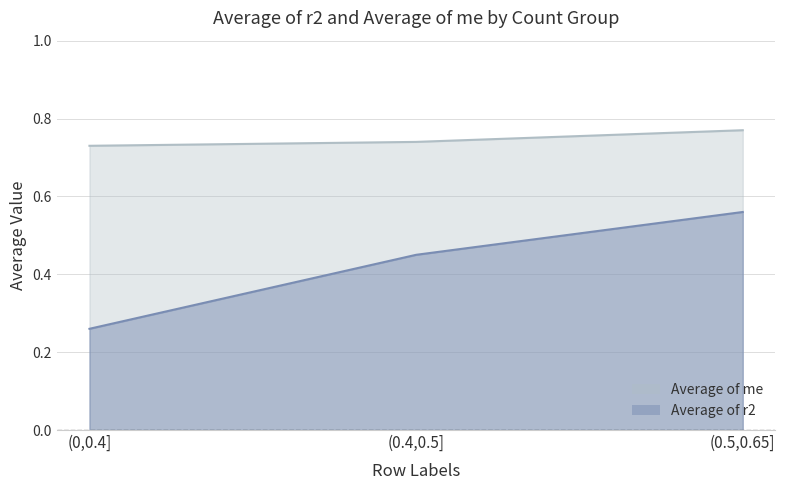

At which category is the sum across all series the highest?

(0.5,0.65]